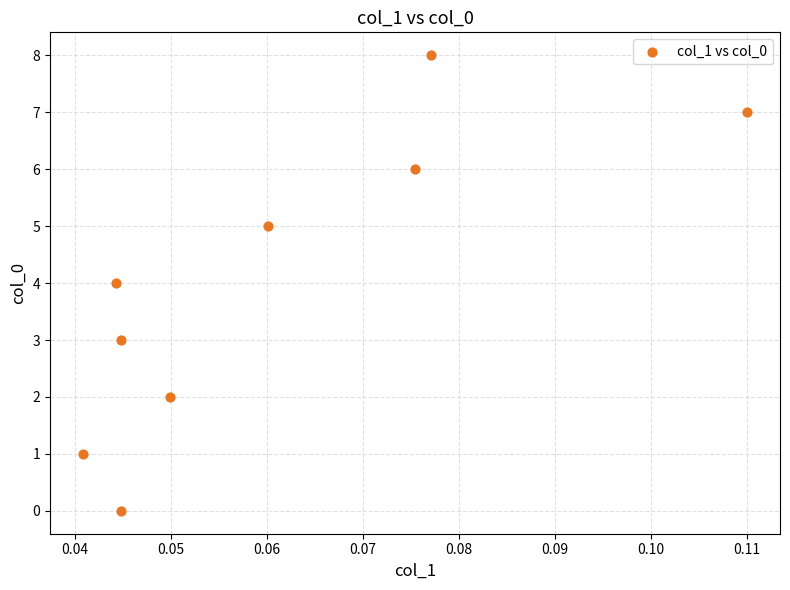

What is the average Y value?

4